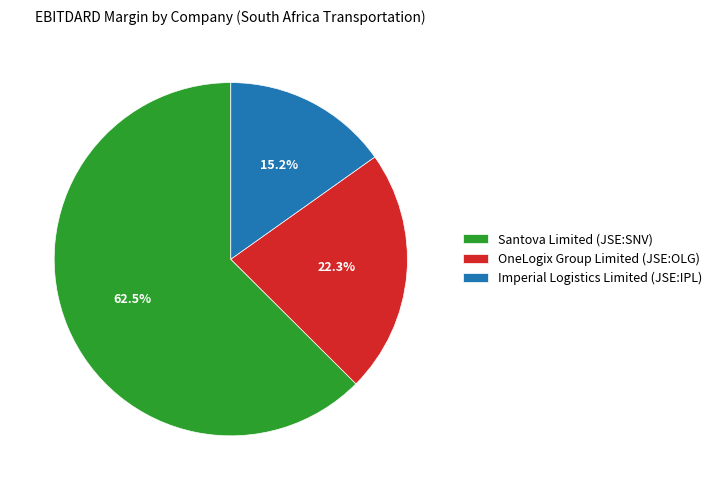

How many slices are in this pie chart?

3